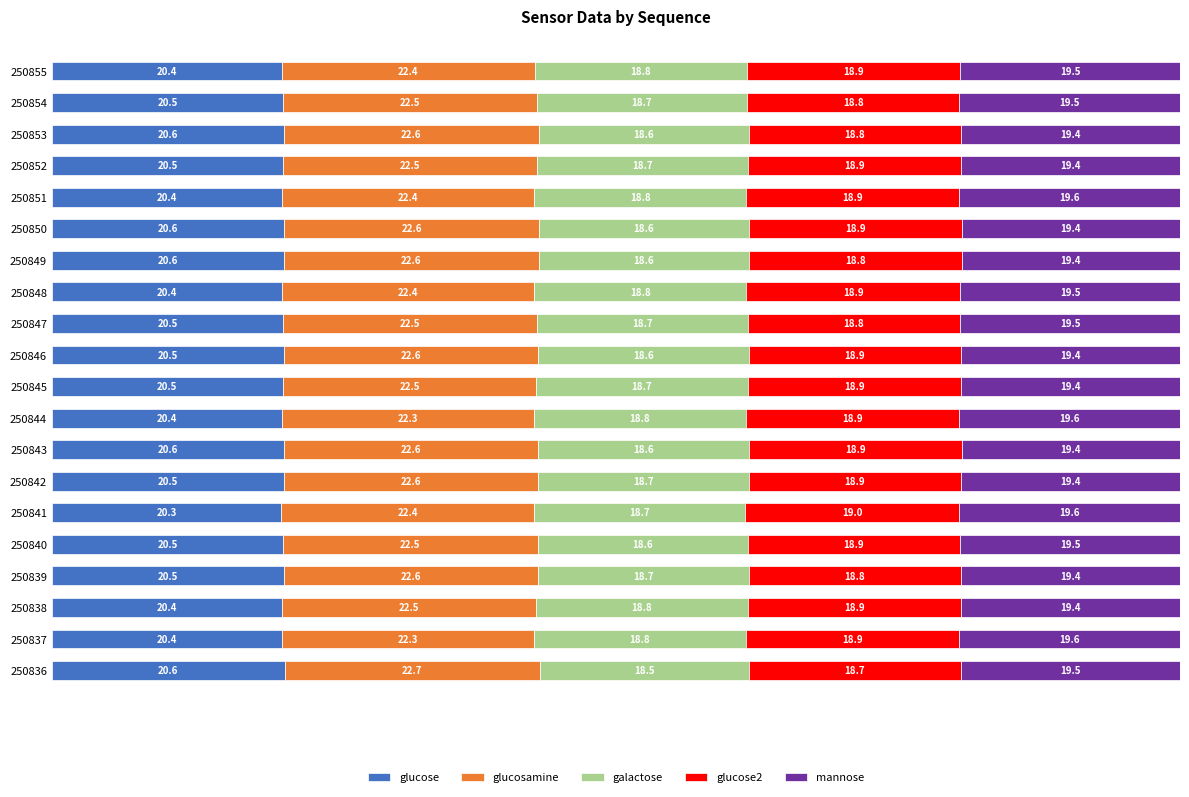

Where is glucose nearest to the value 20?

250841